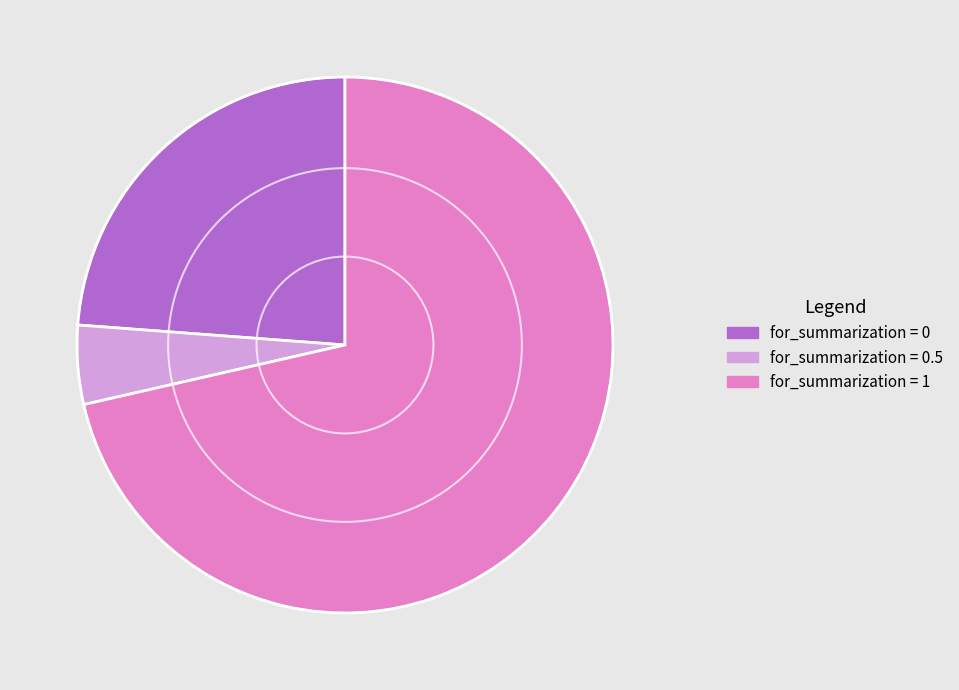

Which category accounts for the majority?

for_summarization = 1